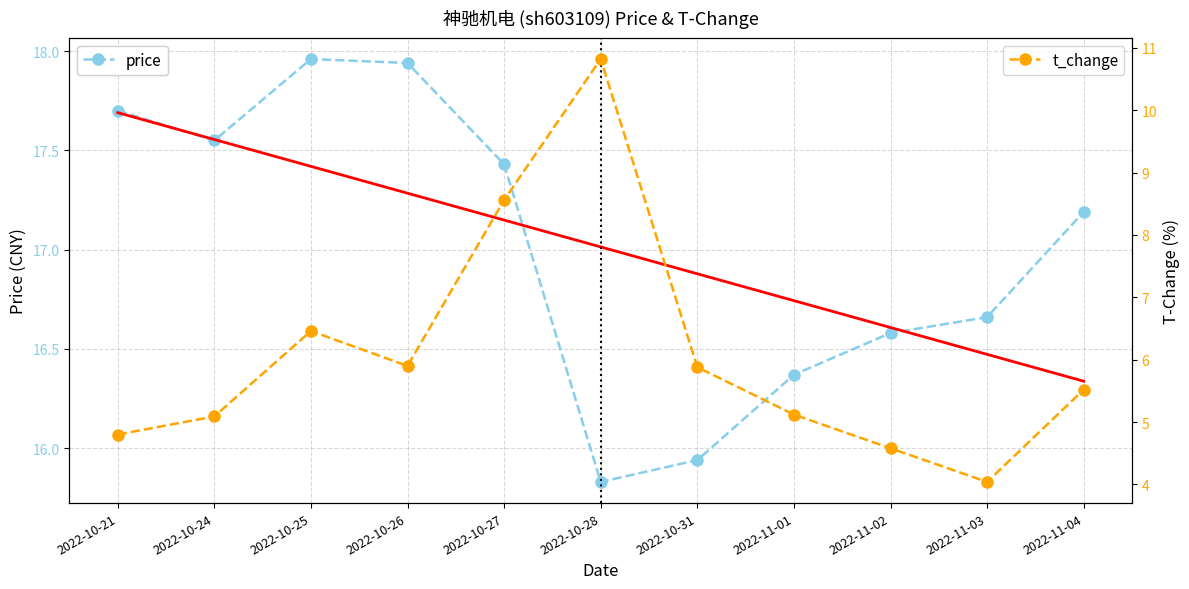

What position from the right is 2022-11-01?

4